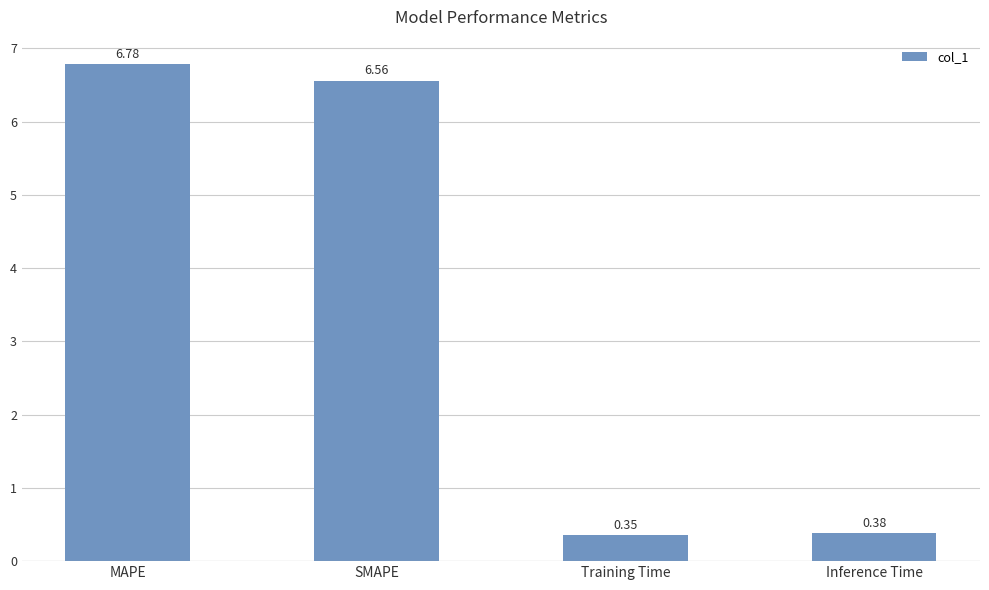

Where does the data first go above 6?

MAPE